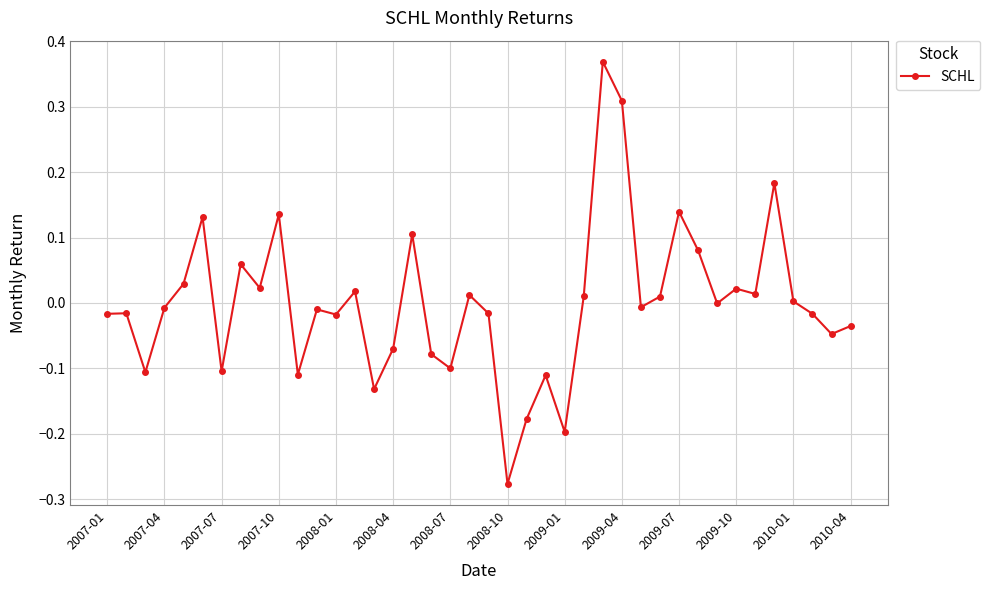

What is the difference between the maximum and minimum values?

0.6